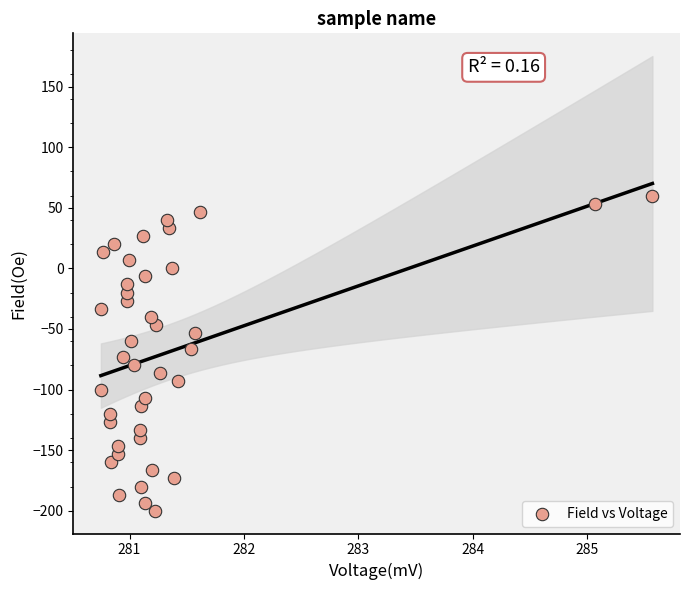

What is the range of Y values (max minus min)?

260.0